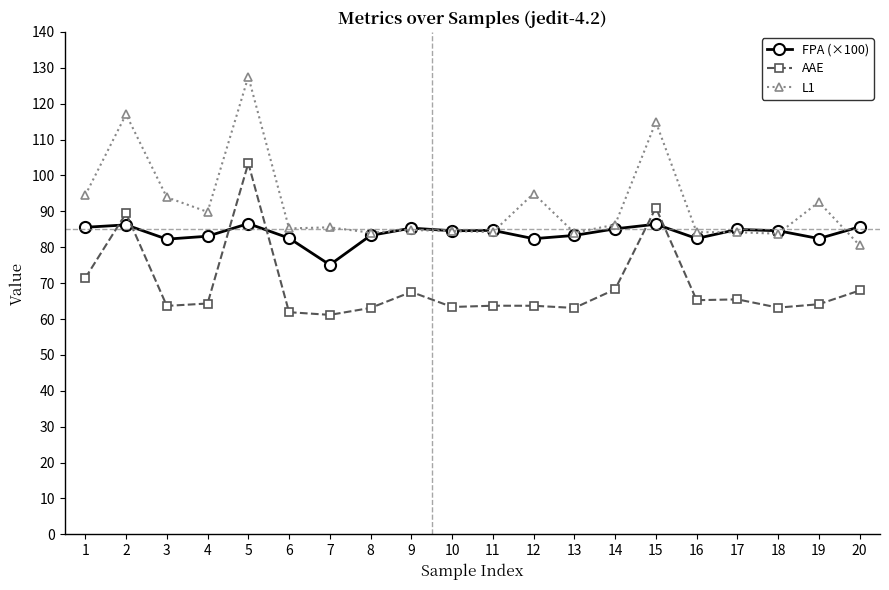

Is it true that AAE equals 63.7 at 11?

True